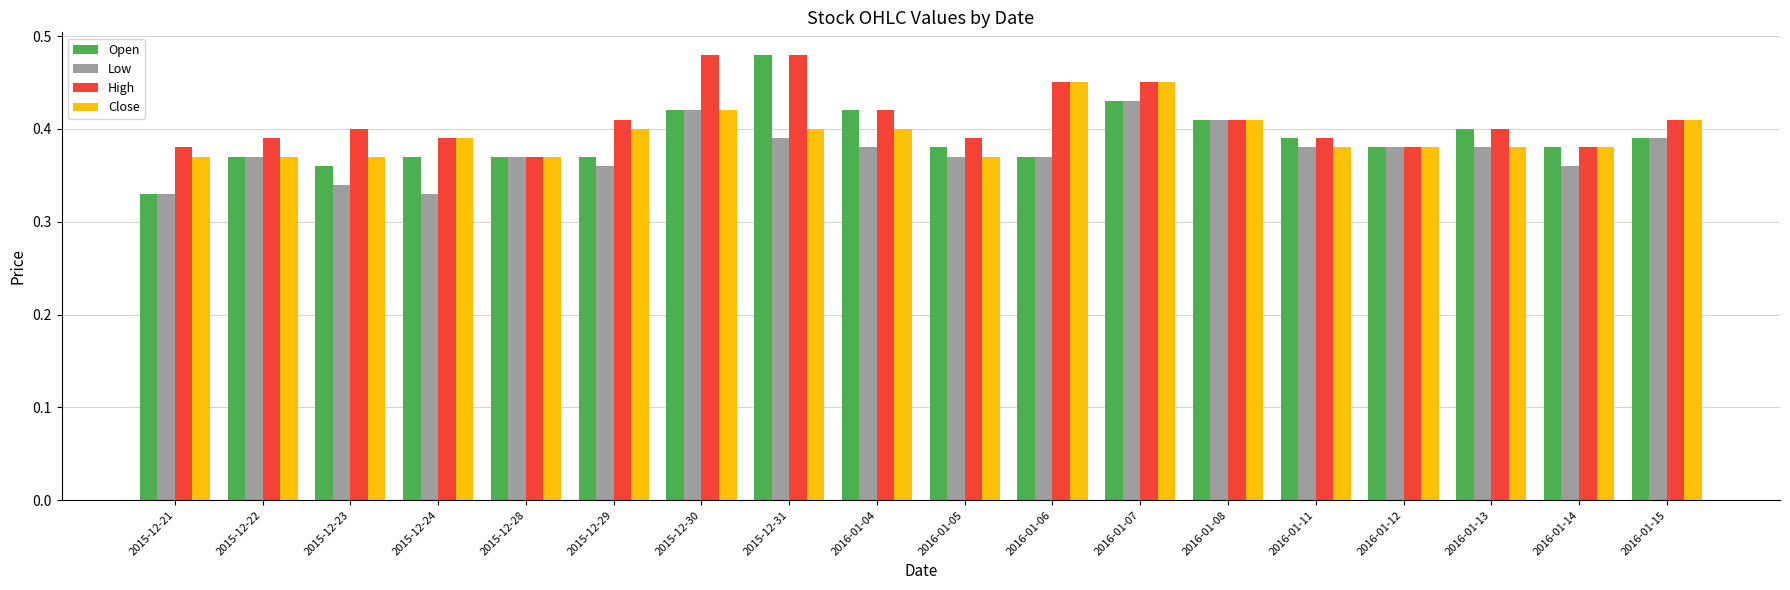

Which series has the widest spread of values?

Open